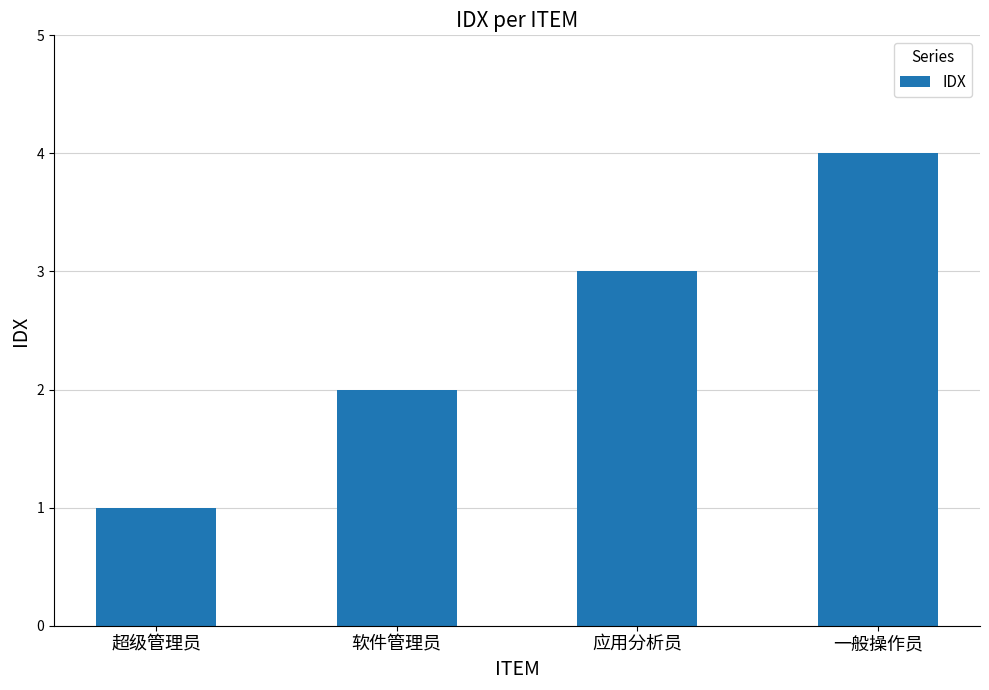

The value at 超级管理员 is 1. True or false?

True